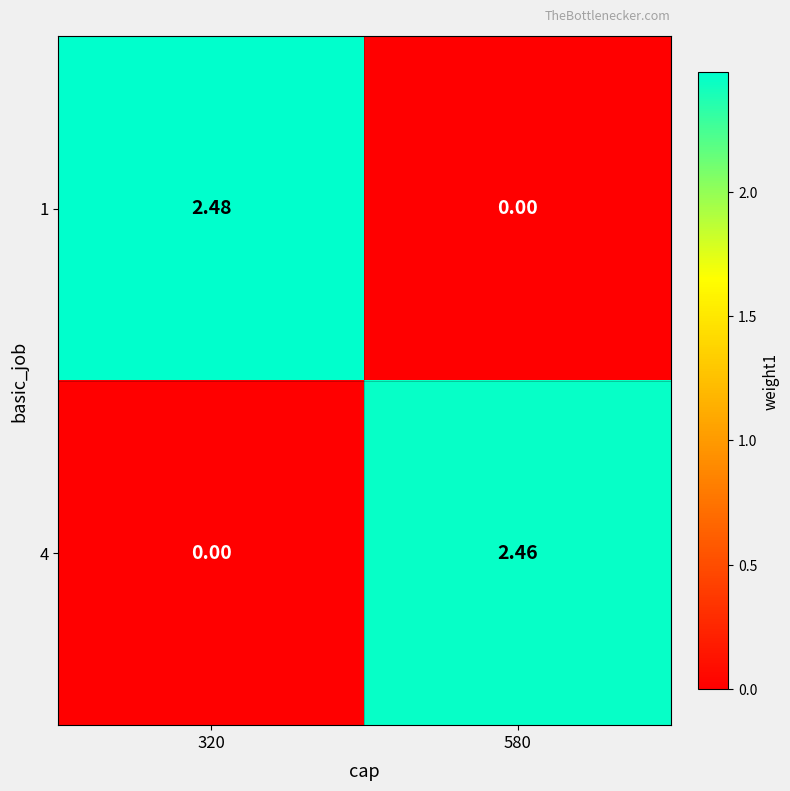

Which category has the highest value across all series?

320